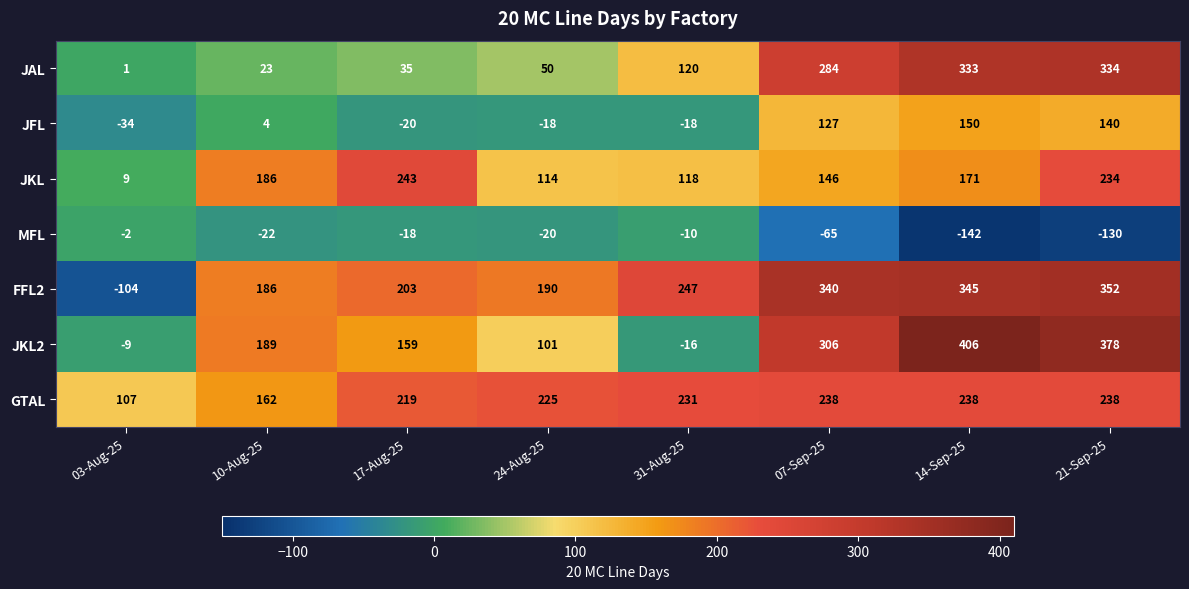

Between 10-Aug-25 and 14-Sep-25, which series saw the biggest shift?

JAL